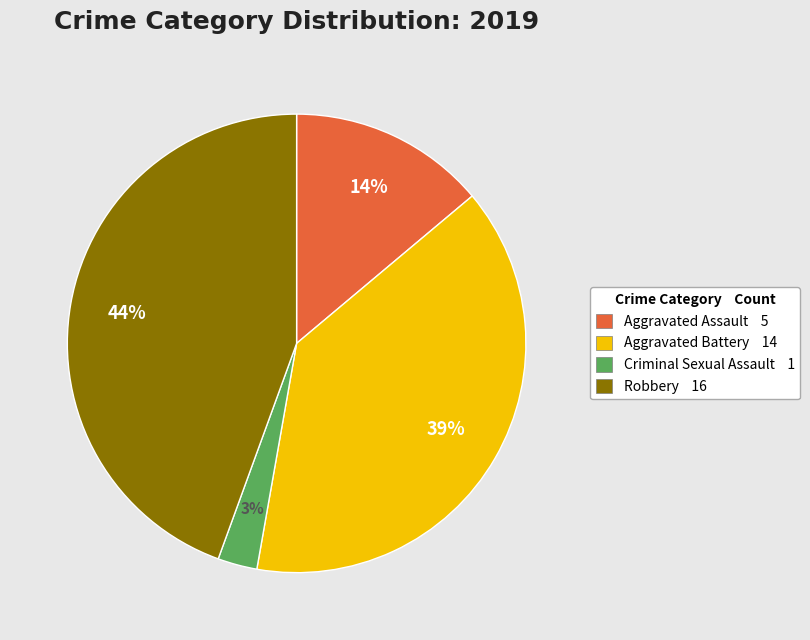

Between Aggravated Battery 14 and Aggravated Assault 5, which is larger?

Aggravated Battery 14